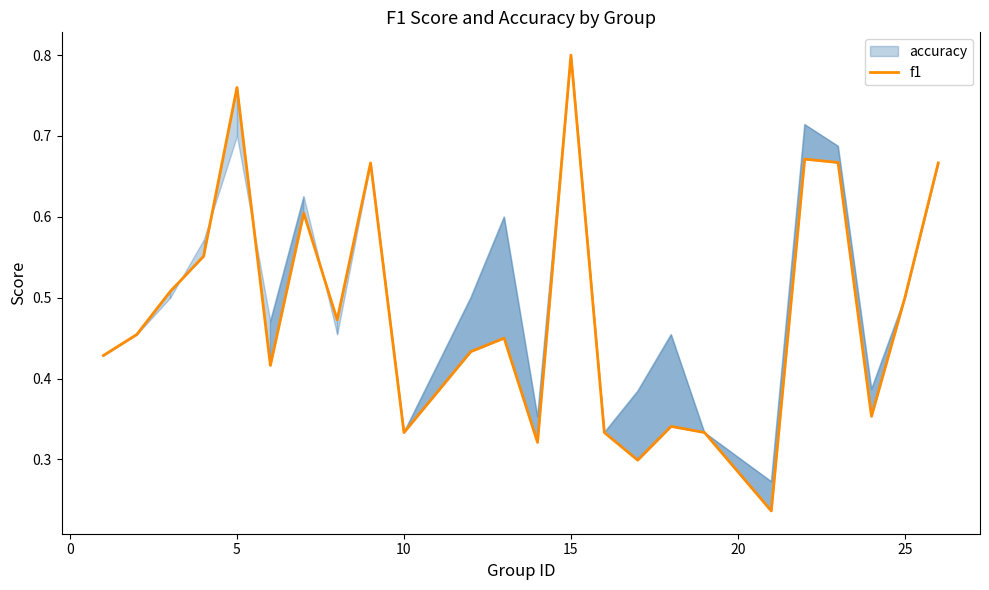

The value at 12 is 0.4. True or false?

False